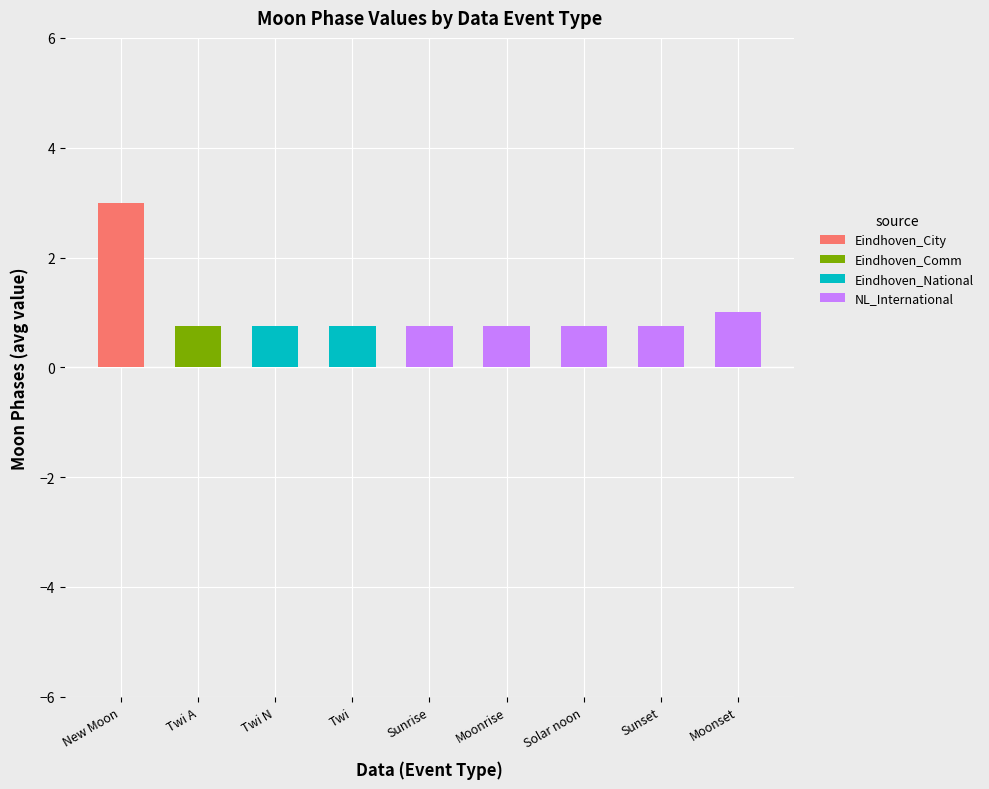

What is the total value across all series at Twi N?

0.8